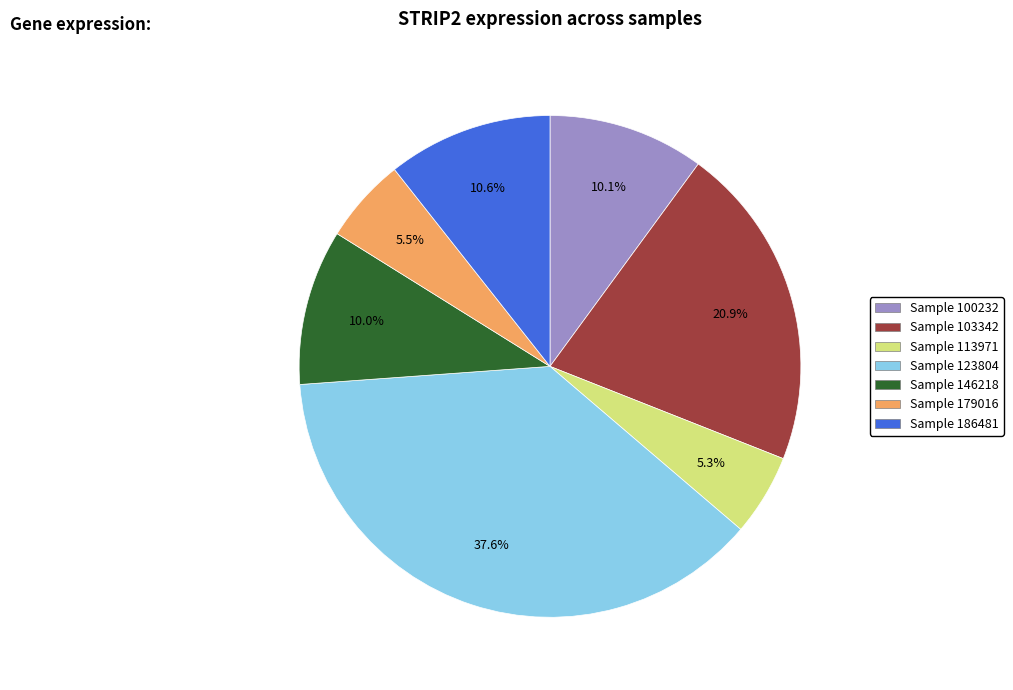

Is there a majority slice in this chart?

No